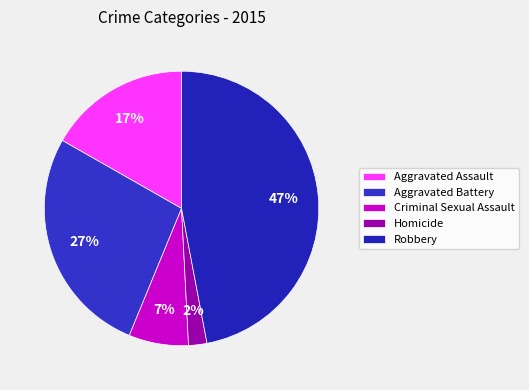

Between Robbery and Aggravated Battery, which is larger?

Robbery